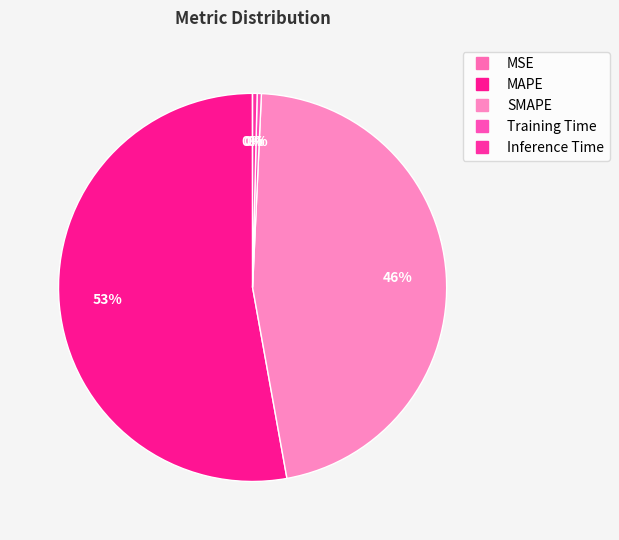

Which category has the biggest portion of the pie?

MAPE